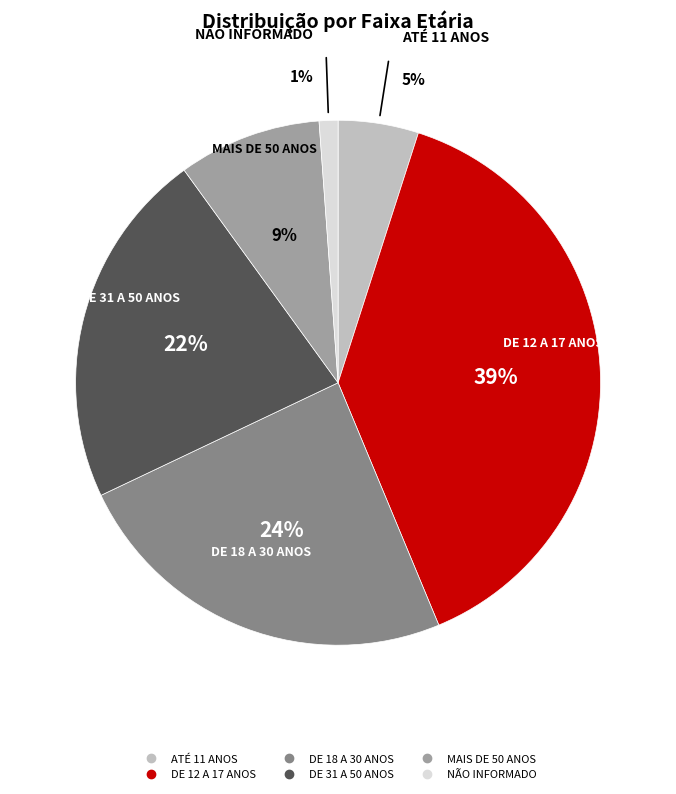

What percentage do NÃO INFORMADO and MAIS DE 50 ANOS together represent?

10.0%